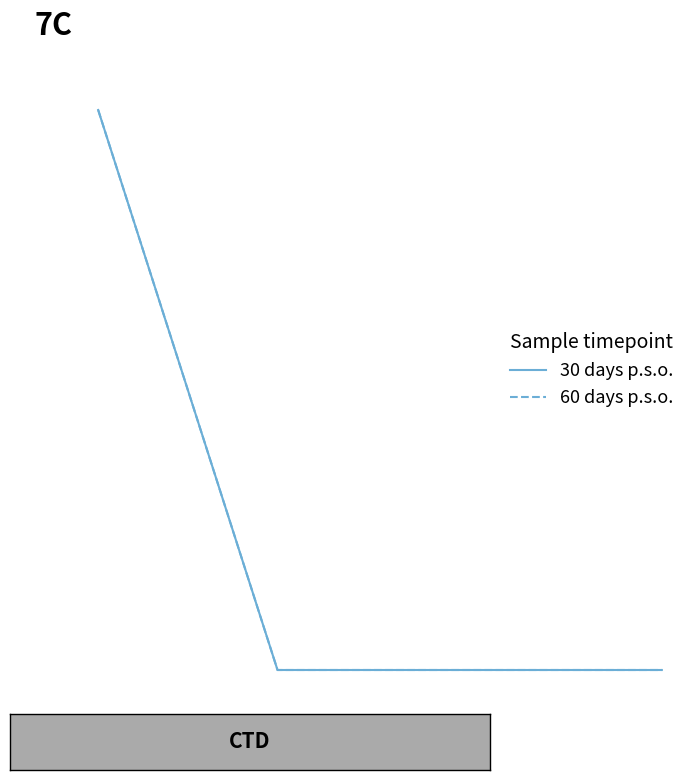

Reading left to right, list all the values displayed in this chart.

30 days p.s.o.: 2	1	1	1
60 days p.s.o.: 2	1	1	1